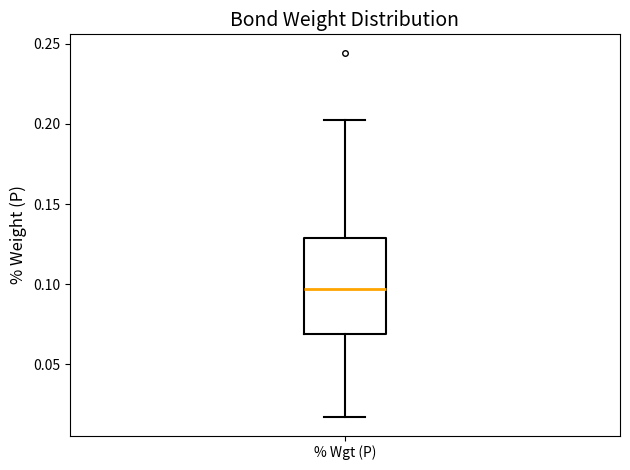

Where is the upper edge of the box for % Wgt (P) on the y-axis? The values are not printed on the chart, so give them approximately, as read against the axis.

0.130